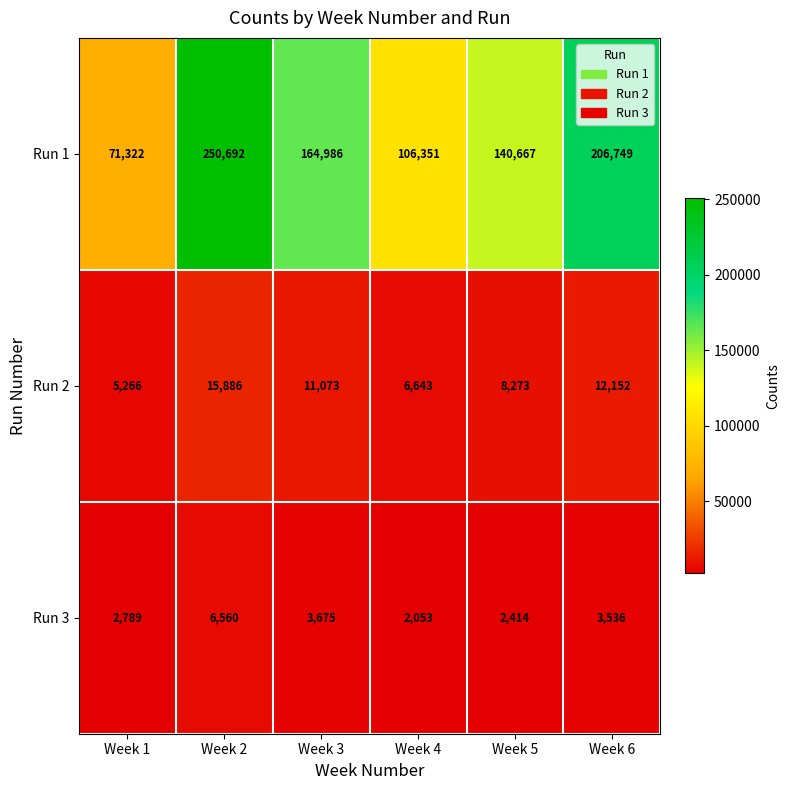

Which series changed the most between Week 5 and Week 6?

Run 1